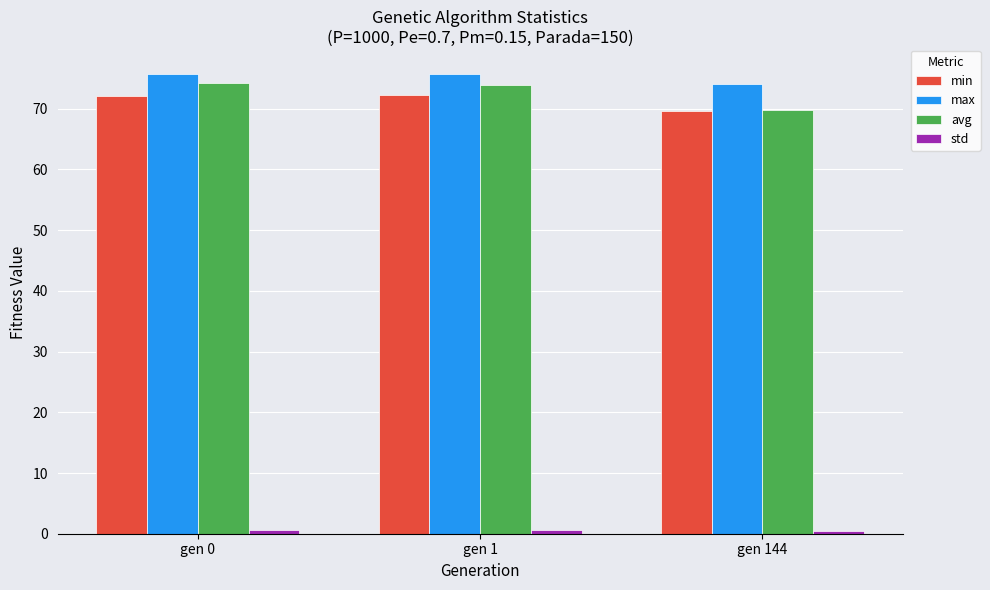

Is it true that avg equals 74.3 at gen 0?

True